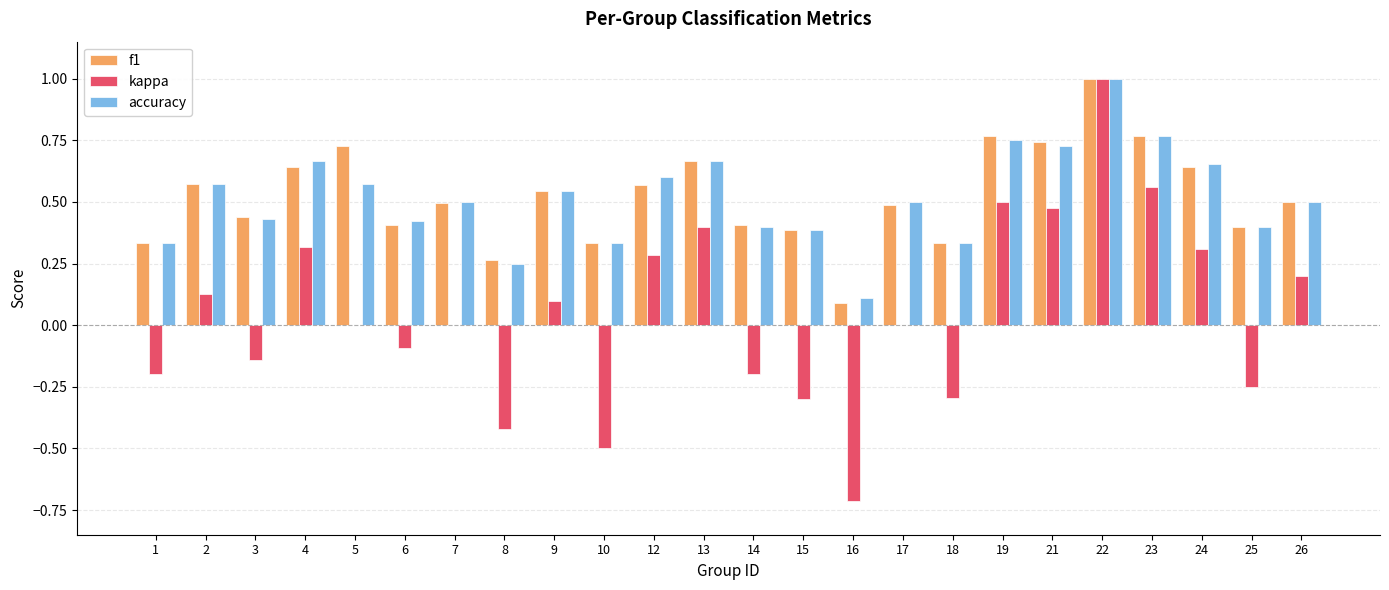

Which series changed the most between 6 and 9?

kappa